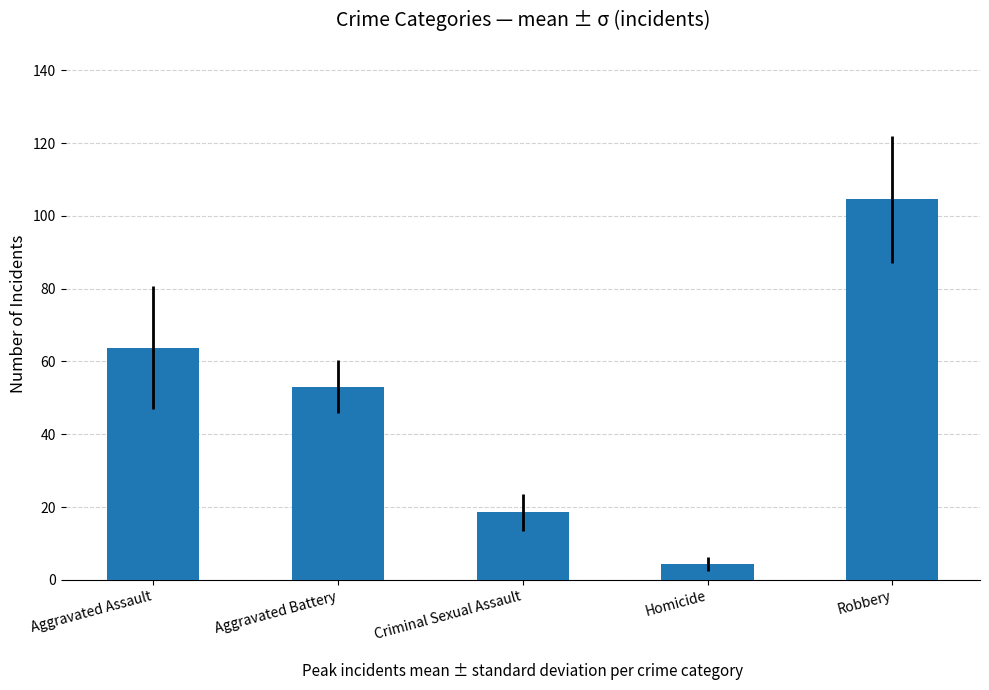

What is the difference between the maximum and second lowest values?

86.0